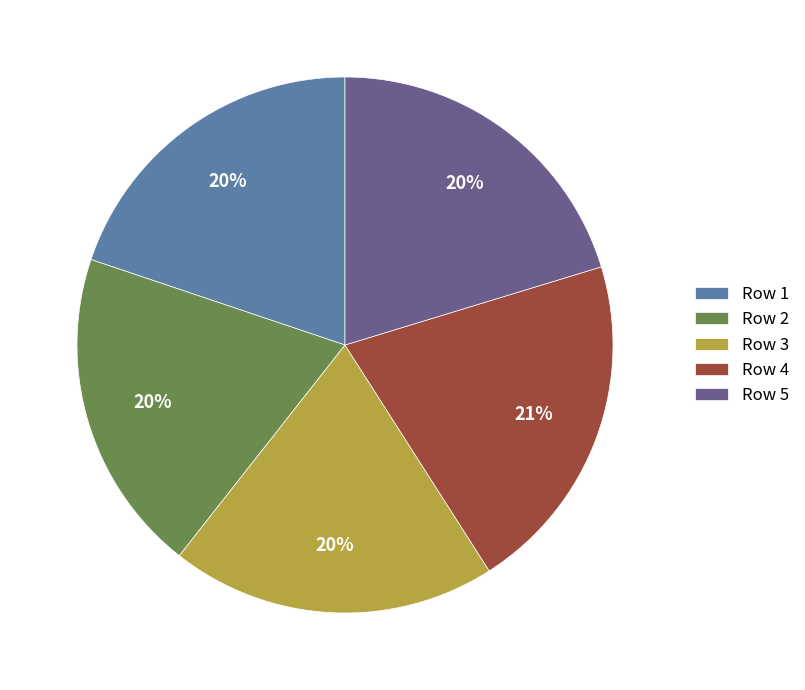

Count the number of slices in the pie.

5